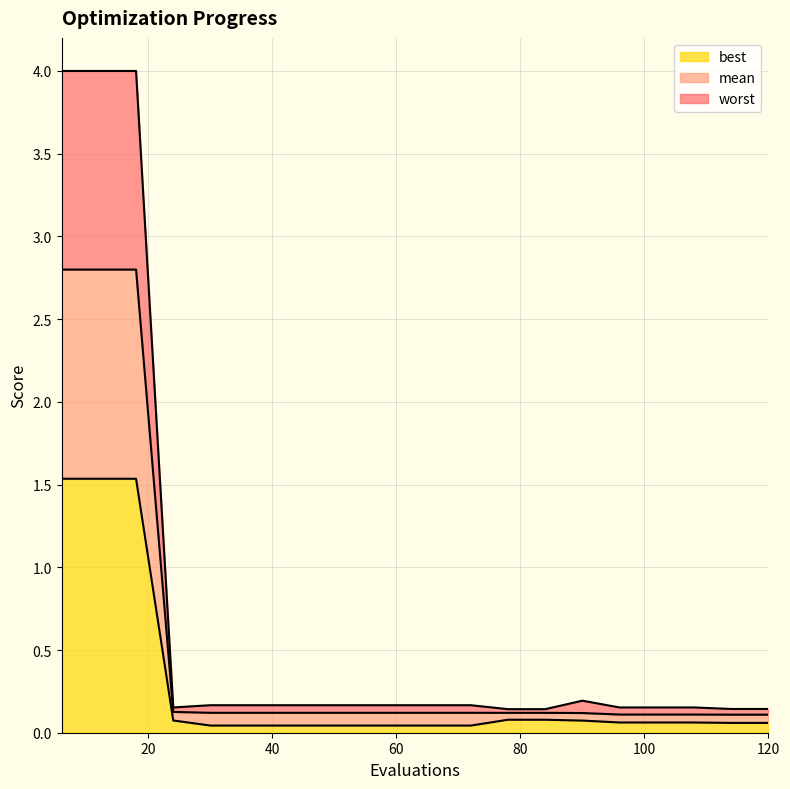

What are all the series names shown in the legend?

best, mean, worst